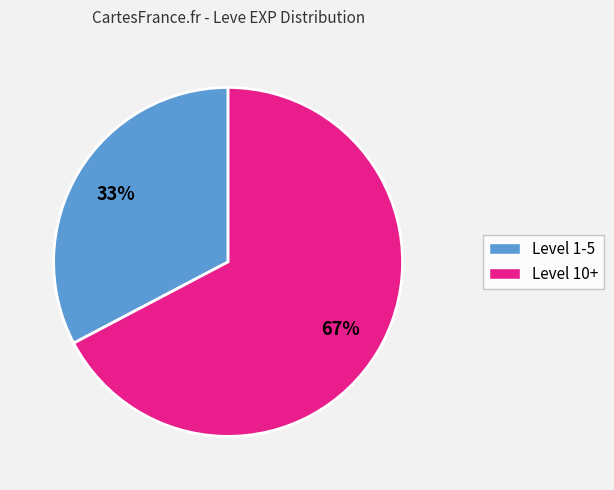

Does any single category account for the majority?

Yes